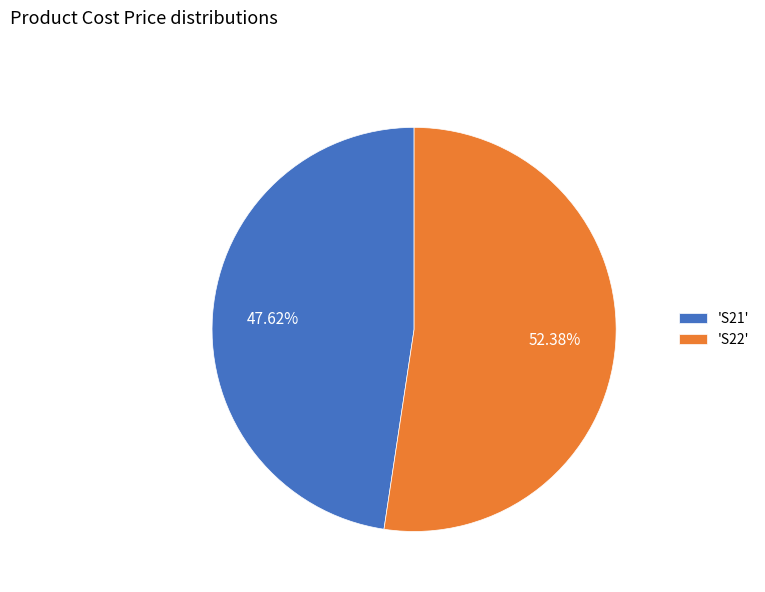

Is the sum of 'S22' and 'S21' greater than half?

Yes